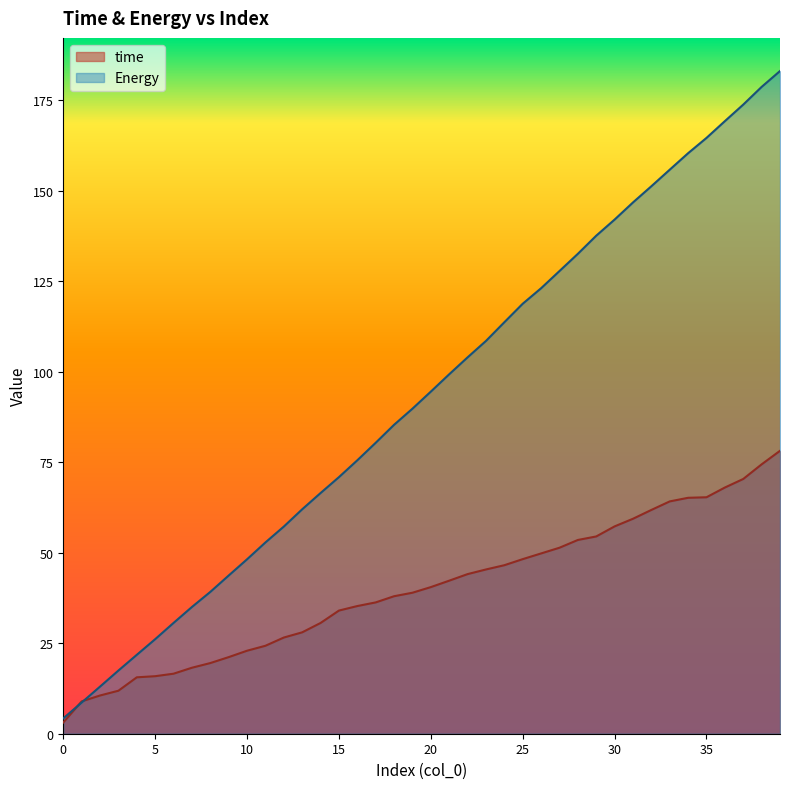

Rank the series by their average value, from lowest to highest.

time, Energy